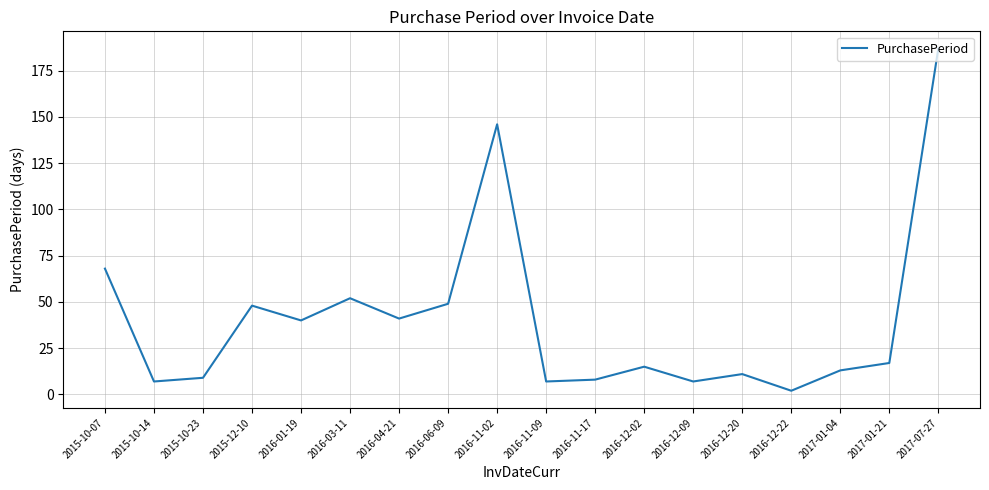

What is the greatest value displayed?

187